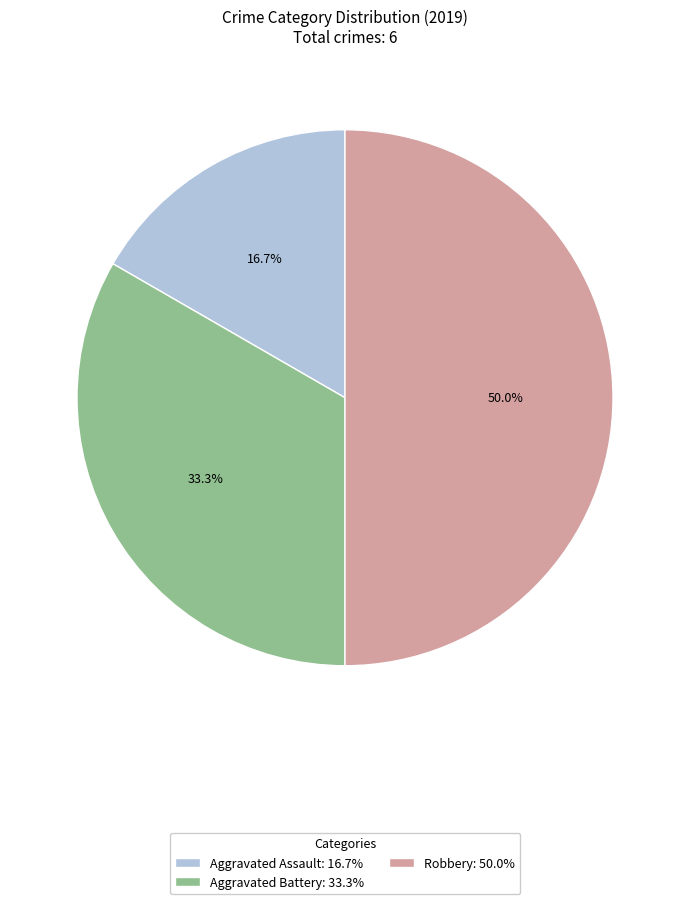

To the nearest percent, what is the average slice percentage?

33%